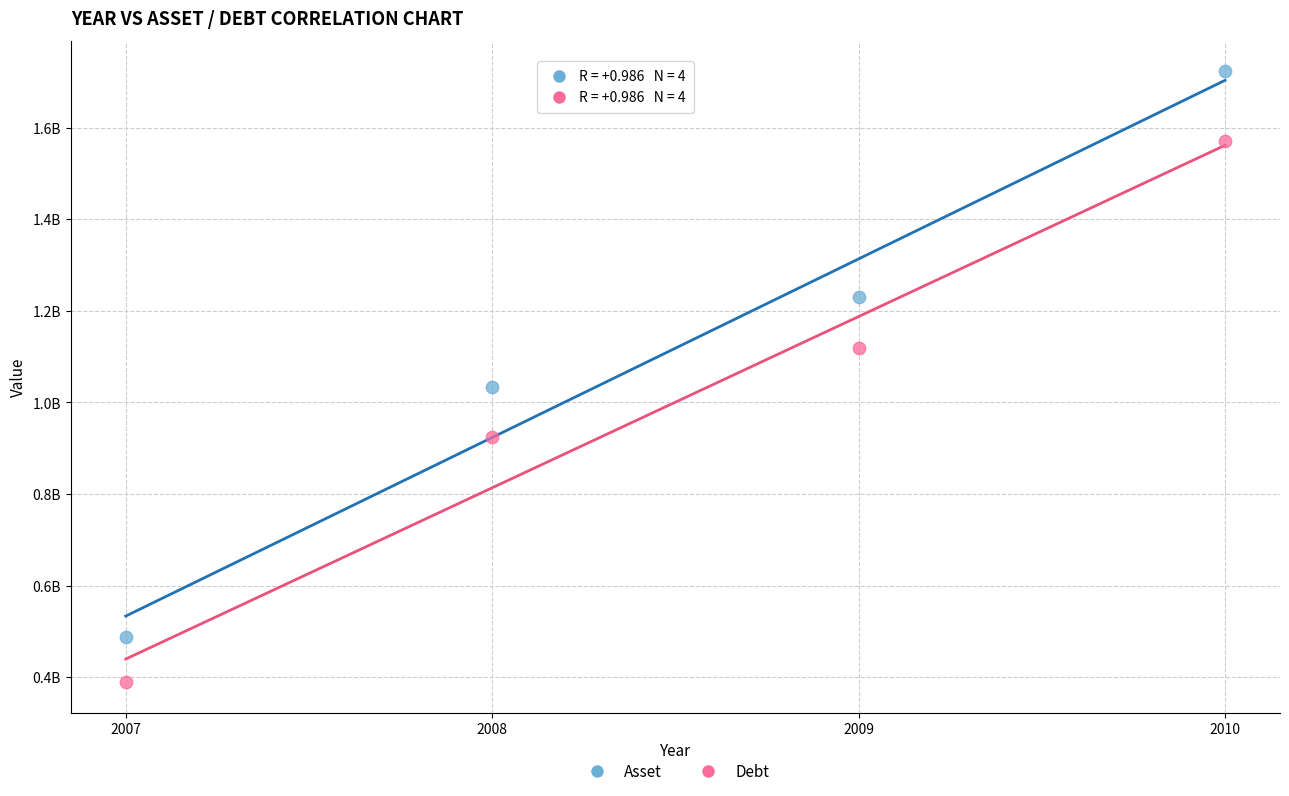

Which series has the widest spread of Y values?

Asset